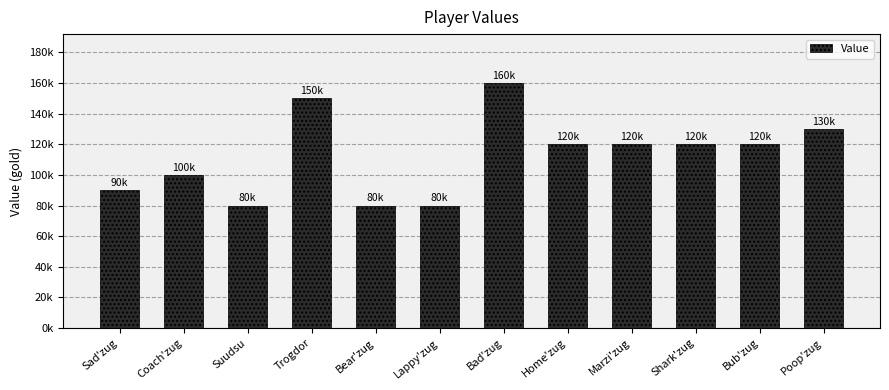

Where does the data first go above 120000?

Trogdor